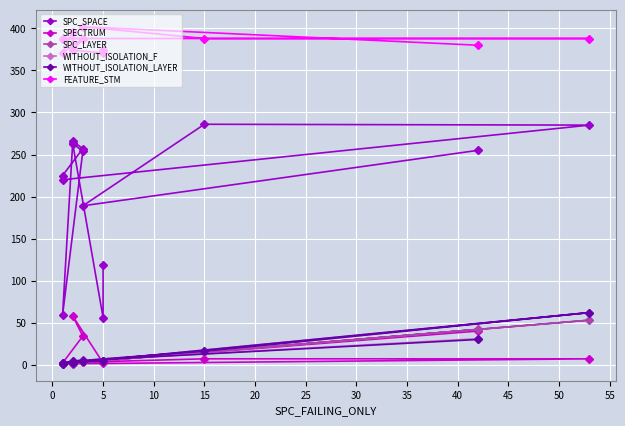

How many data points does each series have?

14